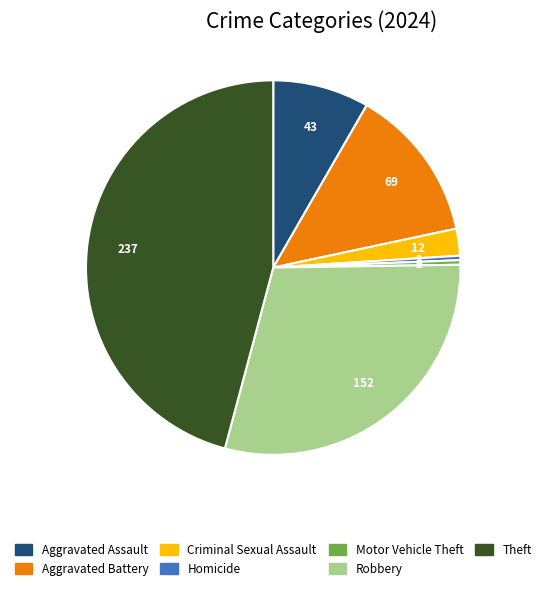

Is there a majority slice in this chart?

No